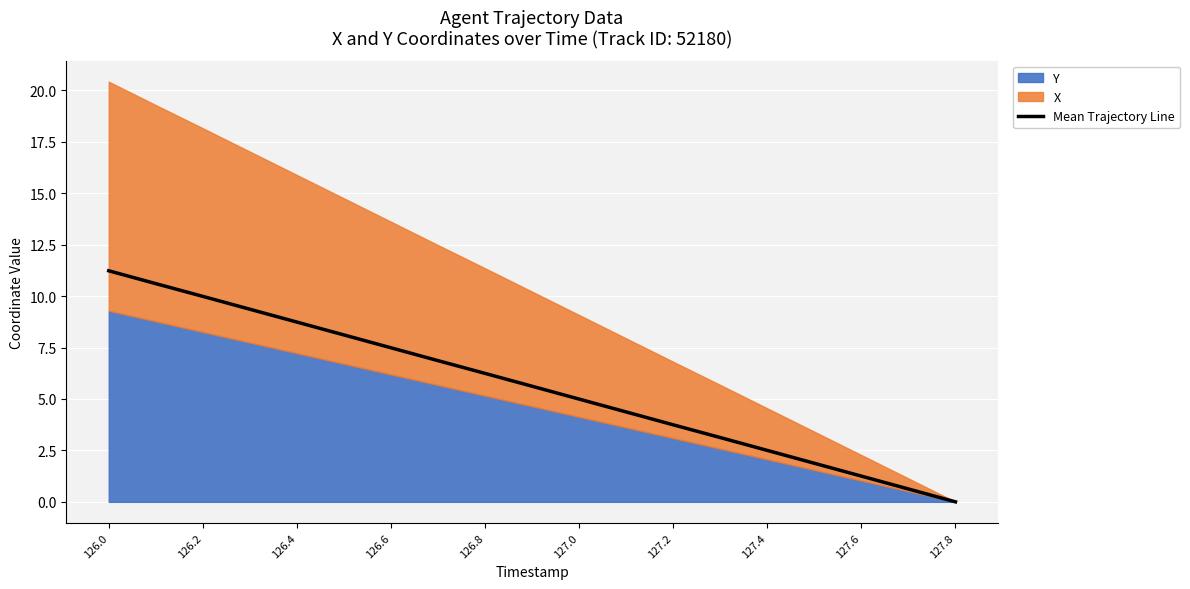

What is the value of the 3rd point from the left?

10.0